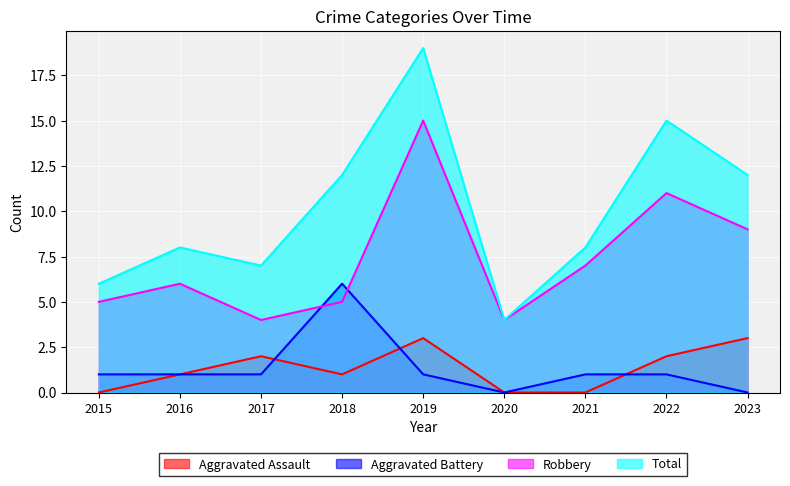

Reading left to right, what are all the values shown in this chart?

Aggravated Assault: 2015=0	2016=1	2017=2	2018=1	2019=3	2020=0	2021=0	2022=2	2023=3
Aggravated Battery: 2015=1	2016=1	2017=1	2018=6	2019=1	2020=0	2021=1	2022=1	2023=0
Robbery: 2015=5	2016=6	2017=4	2018=5	2019=15	2020=4	2021=7	2022=11	2023=9
Total: 2015=6	2016=8	2017=7	2018=12	2019=19	2020=4	2021=8	2022=15	2023=12